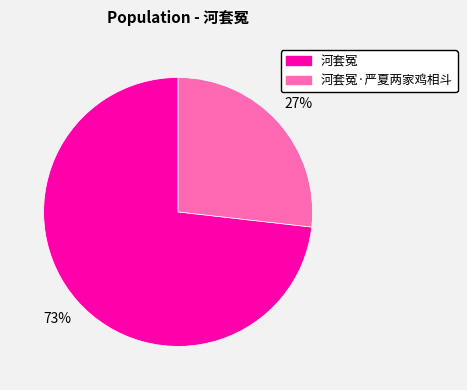

The 河套冤 slice represents 86% of the pie. True or false?

False